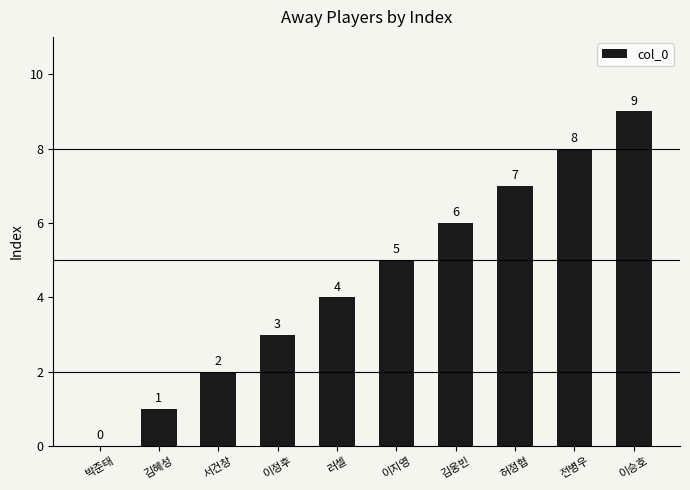

What is the change in value from 김혜성 to 이승호?

+8